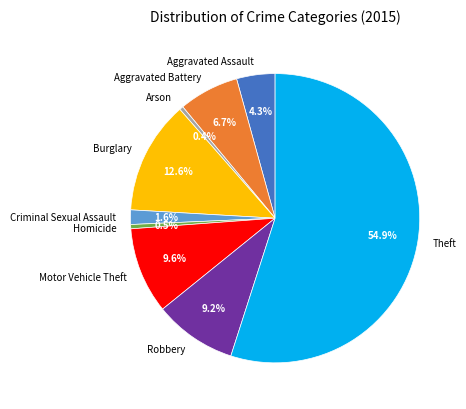

Is it true that Motor Vehicle Theft is 10% of the pie?

True